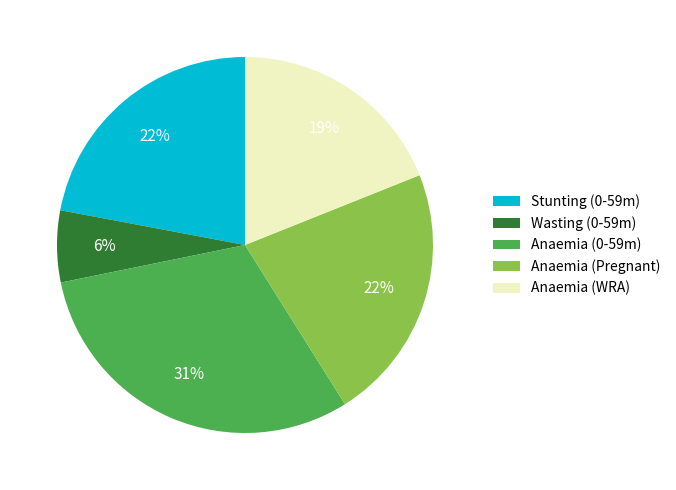

How many segments does this pie chart have?

5